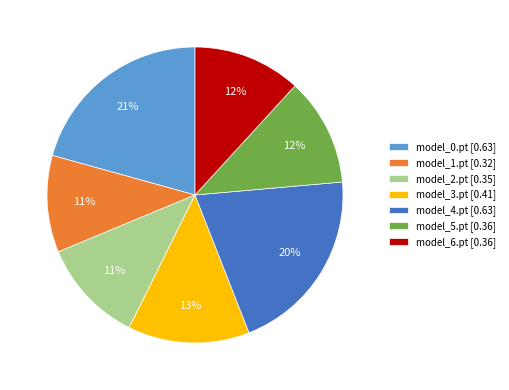

To the nearest percent, what percentage of the pie is model_1.pt [0.32]?

11%